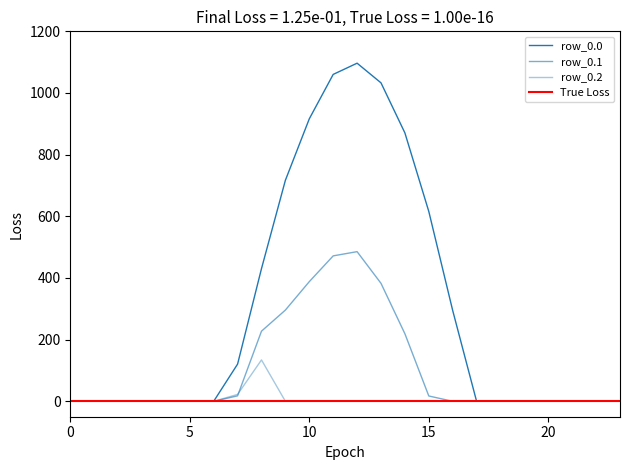

Is the value of row_0.1 at 9 greater than the value of row_0.0 at 22?

Yes